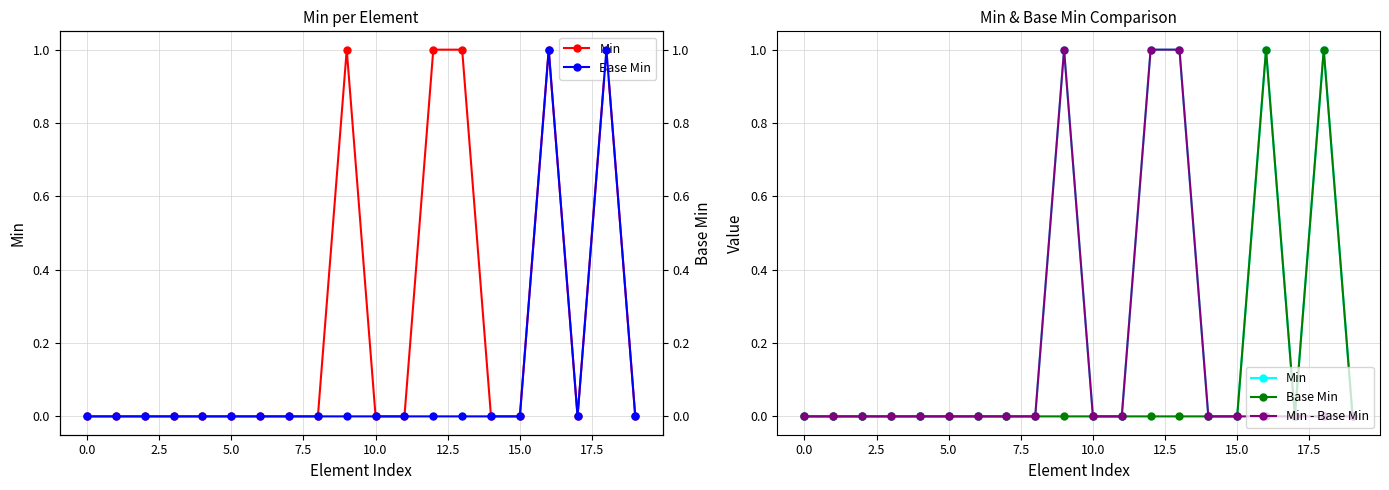

What is the sum of all Min - Base Min values?

3